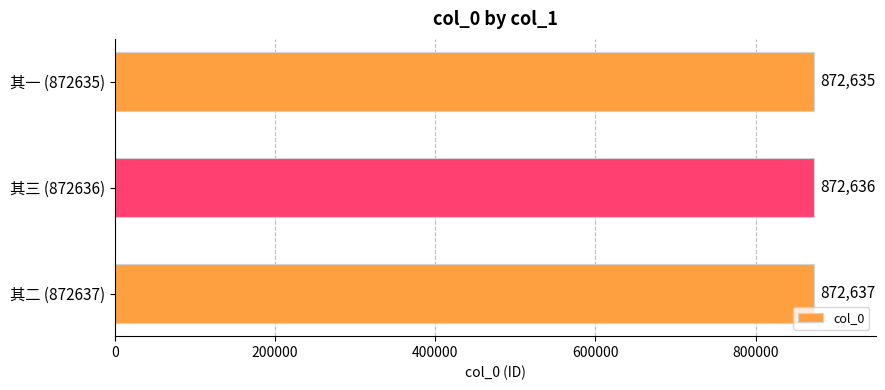

Are the bars grouped side by side (vs. stacked)?

No